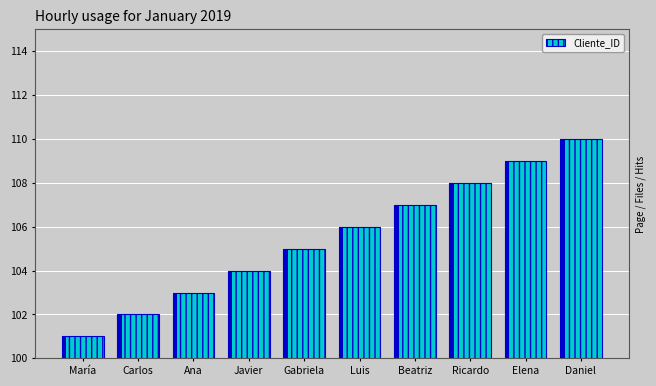

What is the label of the 6th bar from the left?

Luis